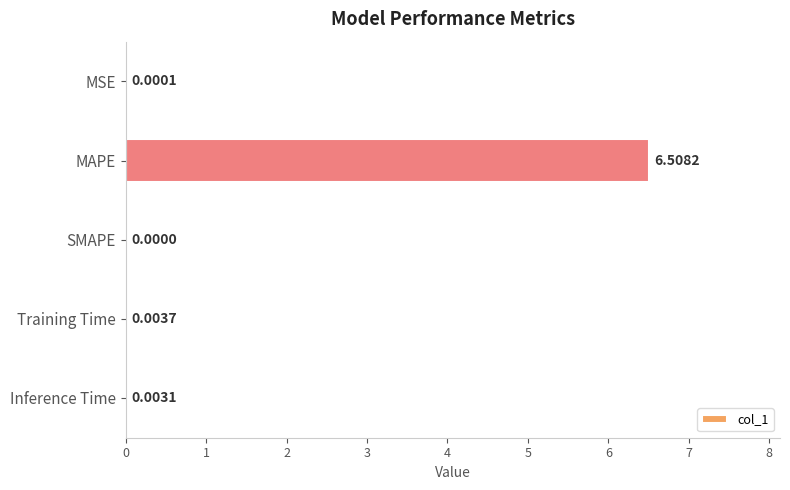

Which label corresponds to the largest value in the chart?

MAPE